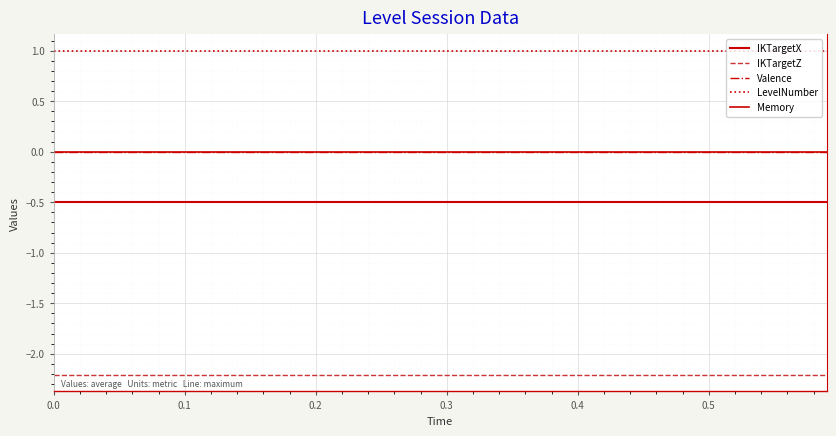

Reading left to right, extract all data points from this chart.

IKTargetX: -0.5	-0.5	-0.5	-0.5	-0.5	-0.5	-0.5	-0.5	-0.5	-0.5	-0.5	-0.5	-0.5	-0.5	-0.5	-0.5	-0.5	-0.5	-0.5	-0.5
IKTargetZ: -2.2	-2.2	-2.2	-2.2	-2.2	-2.2	-2.2	-2.2	-2.2	-2.2	-2.2	-2.2	-2.2	-2.2	-2.2	-2.2	-2.2	-2.2	-2.2	-2.2
Valence: 0.0	0.0	0.0	0.0	0.0	0.0	0.0	0.0	0.0	0.0	0.0	0.0	0.0	0.0	0.0	0.0	0.0	0.0	0.0	0.0
LevelNumber: 1.0	1.0	1.0	1.0	1.0	1.0	1.0	1.0	1.0	1.0	1.0	1.0	1.0	1.0	1.0	1.0	1.0	1.0	1.0	1.0
Memory: 0.0	0.0	0.0	0.0	0.0	0.0	0.0	0.0	0.0	0.0	0.0	0.0	0.0	0.0	0.0	0.0	0.0	0.0	0.0	0.0